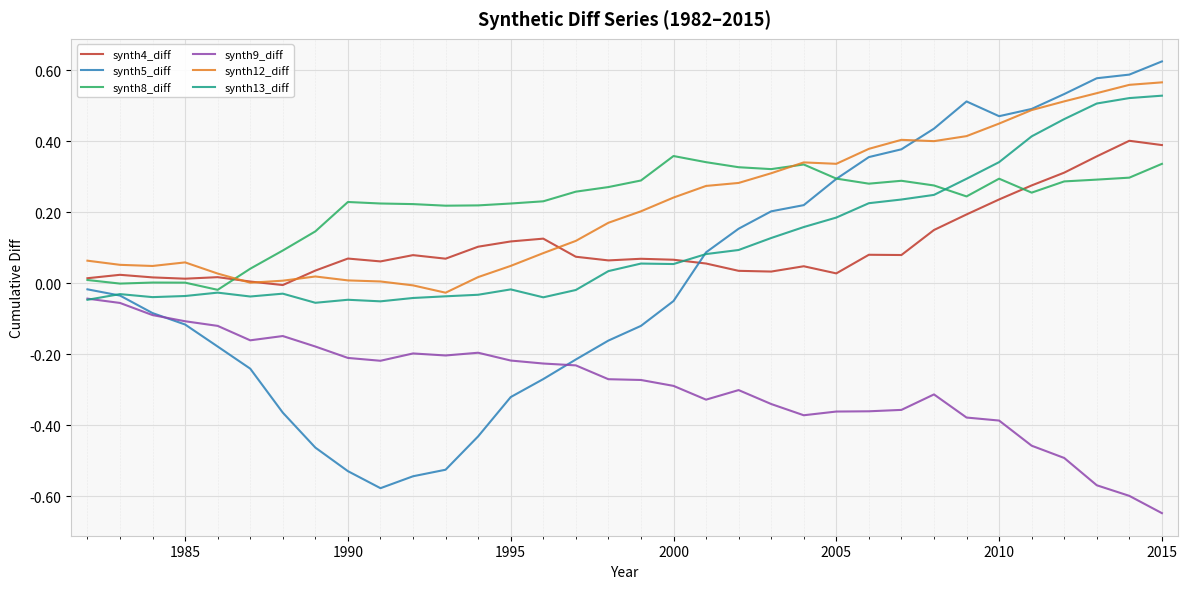

In synth4_diff, how many points are lower than both neighbors (excluding endpoints)?

8